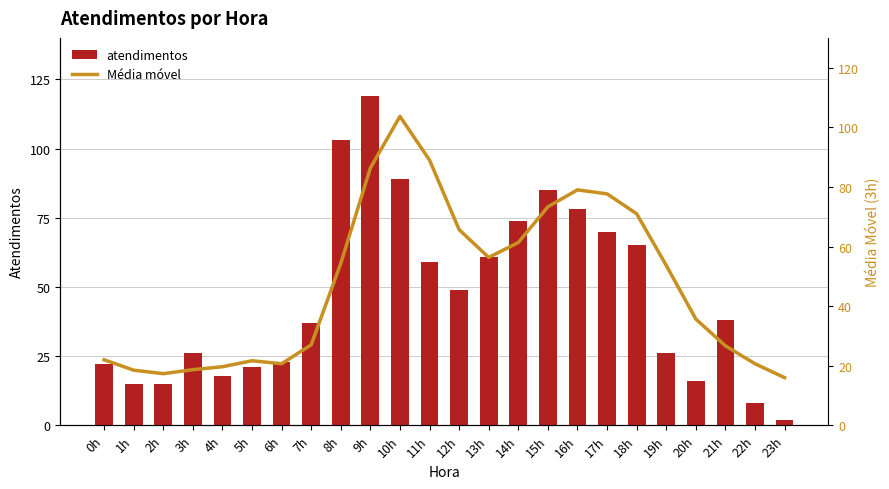

What is the total value across all series at 17h?

147.7